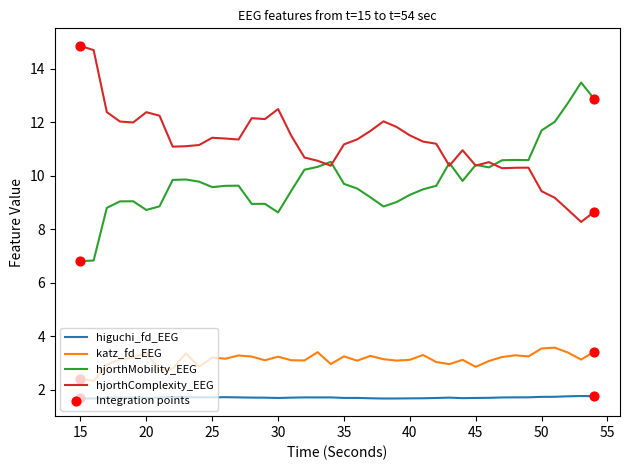

Which series has the largest total across all categories?

hjorthComplexity_EEG